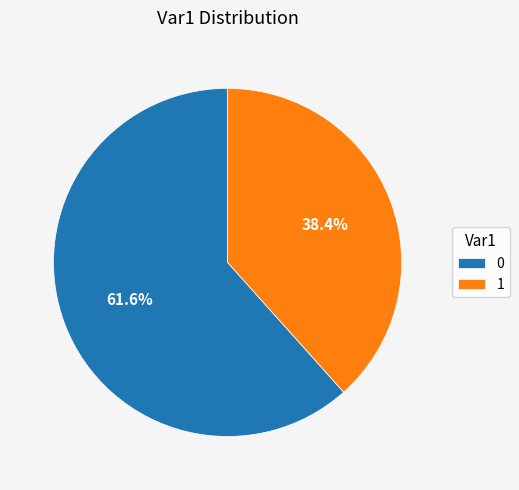

Approximately how many times larger is the value at 1 compared to 0?

0.6